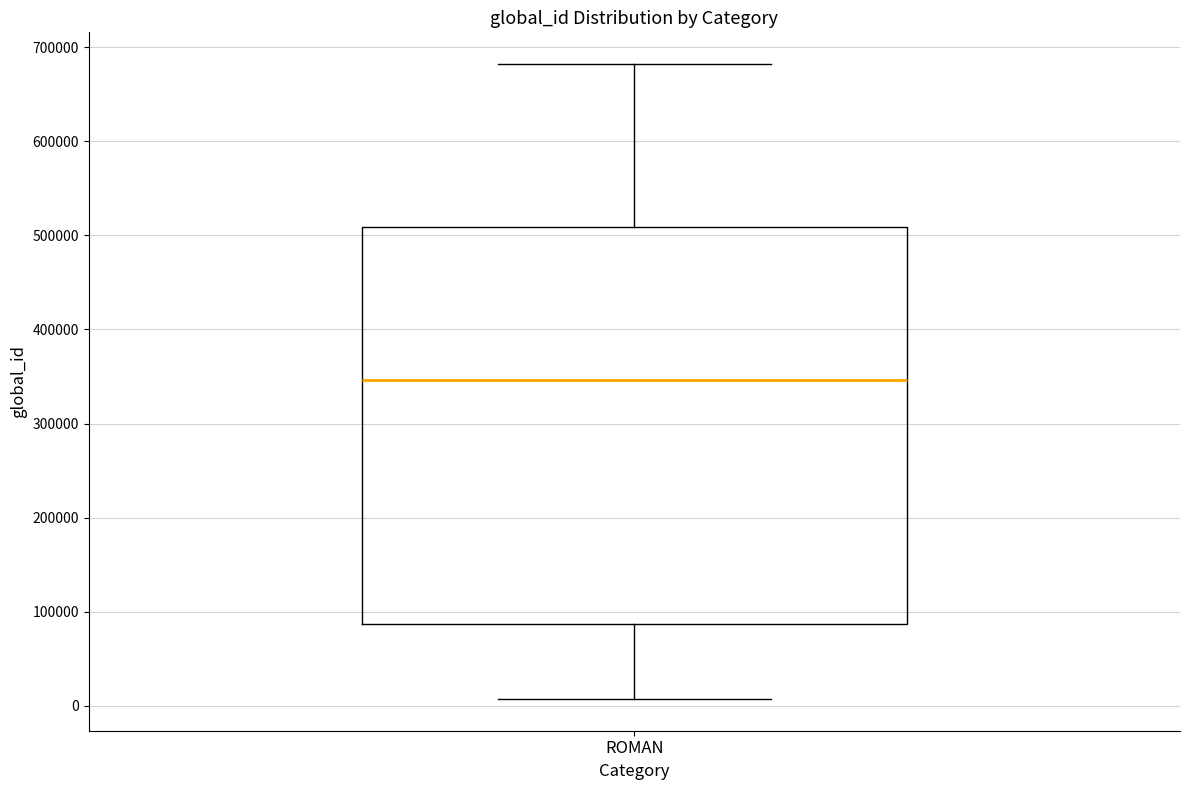

Transcribe this box plot: give where the median line is, the range the box spans, and where the two whiskers end, as read against the y-axis. The values are not printed on the chart, so give them approximately, as read against the axis.

median 350000, box 90000 to 510000, whiskers 10000 to 680000